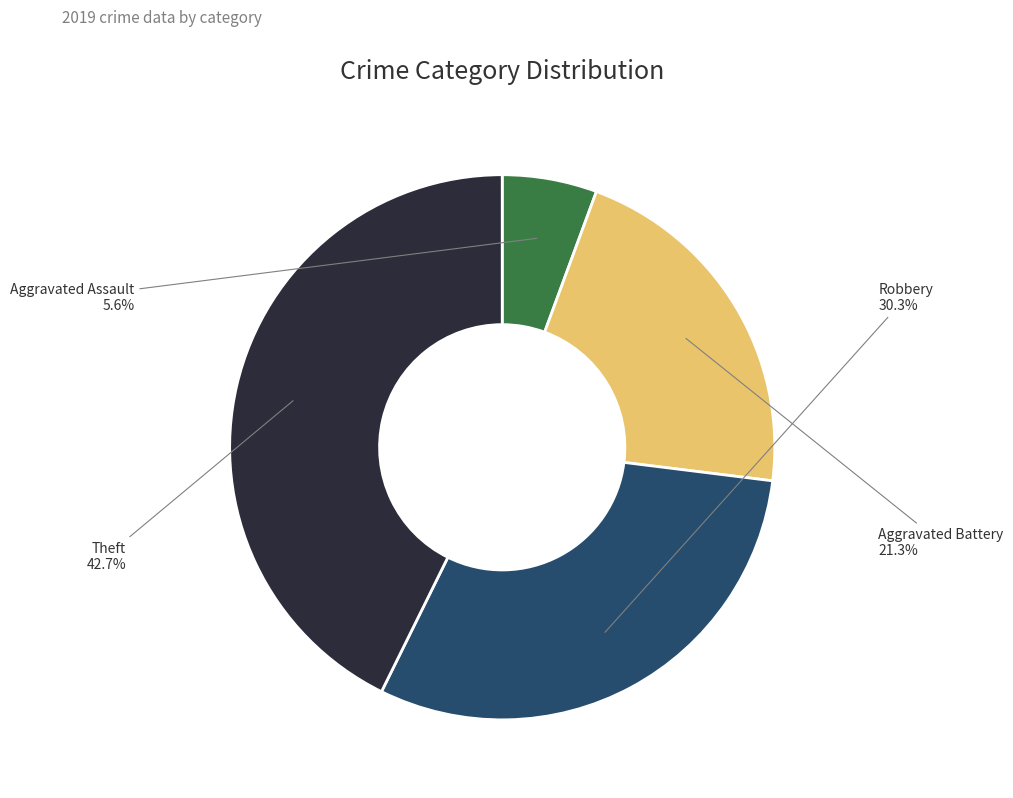

Does any single category account for the majority?

No